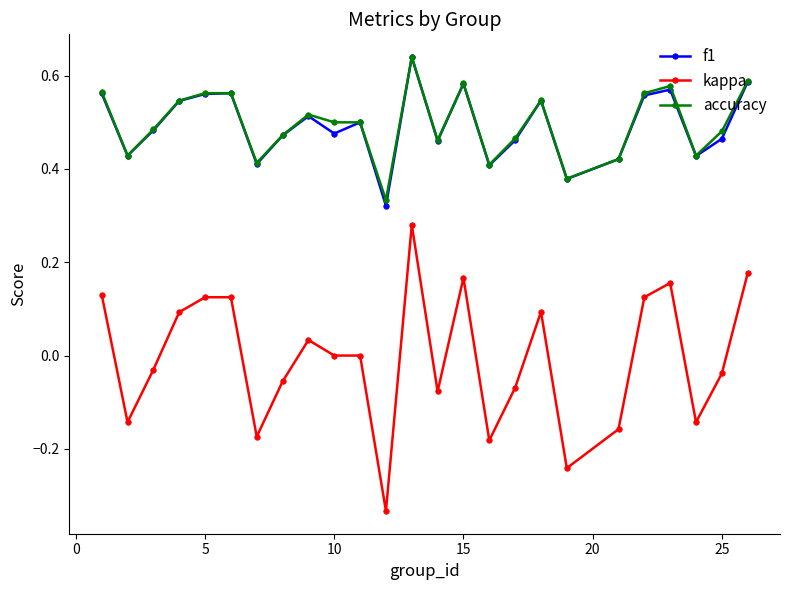

What are all the series names shown in the legend?

f1, kappa, accuracy